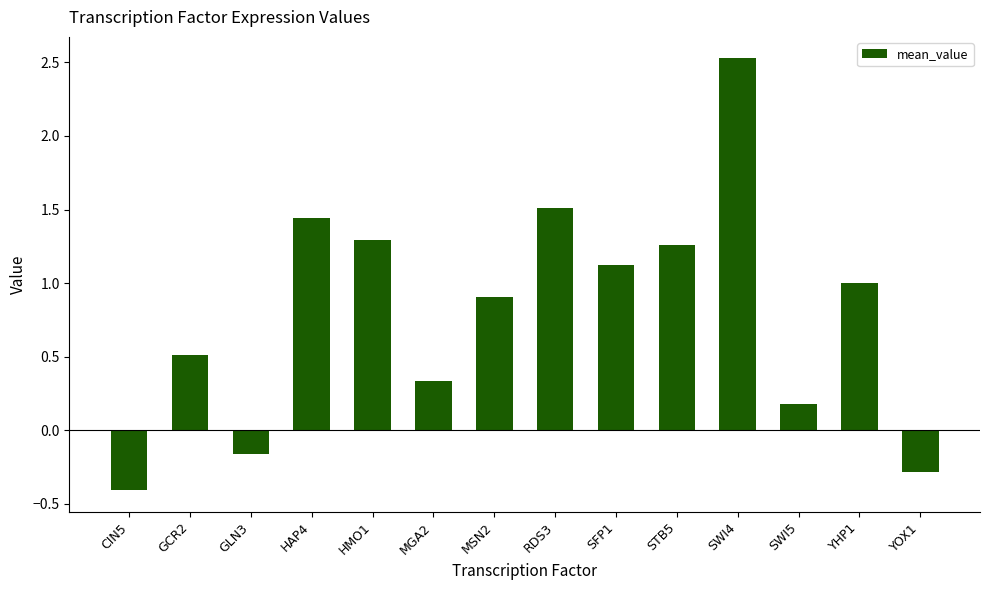

What is the label of the 14th bar from the left?

YOX1